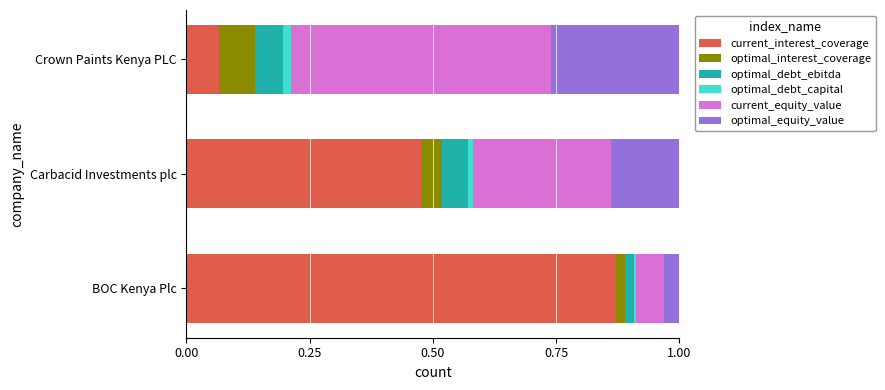

Which category has the highest value in the current_interest_coverage series?

BOC Kenya Plc